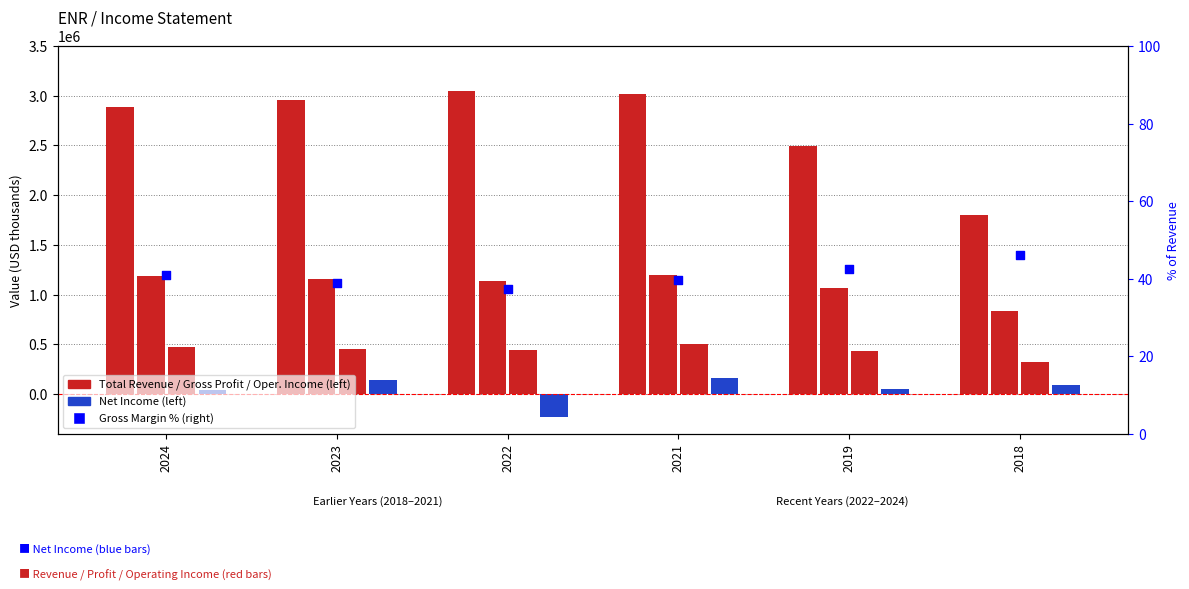

Which series contains the highest Y value?

Total Revenue